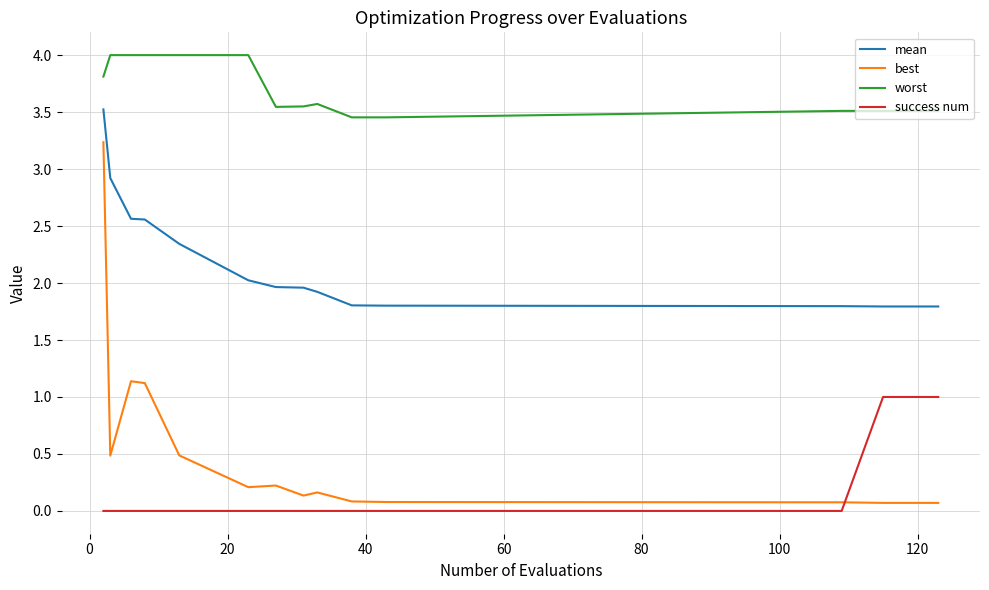

Does the chart display data point markers on the line(s)?

No